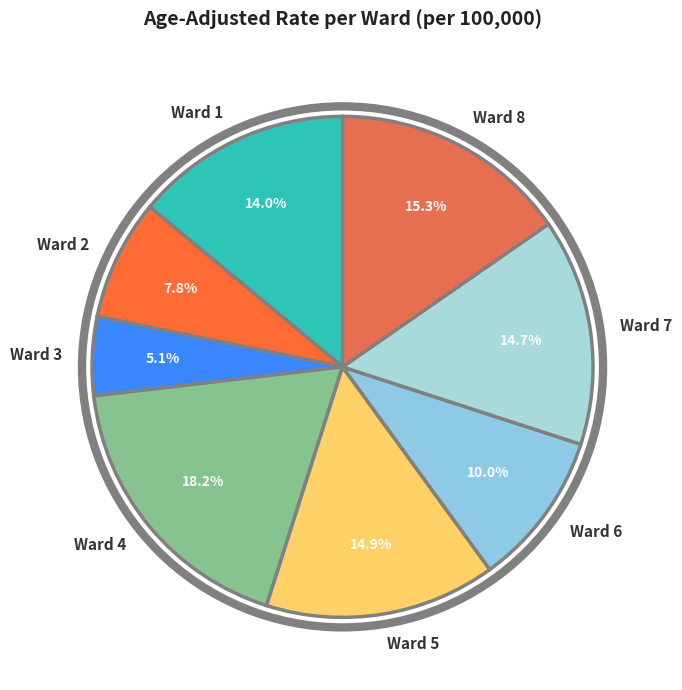

To the nearest percent, what portion does Ward 5 represent?

15%